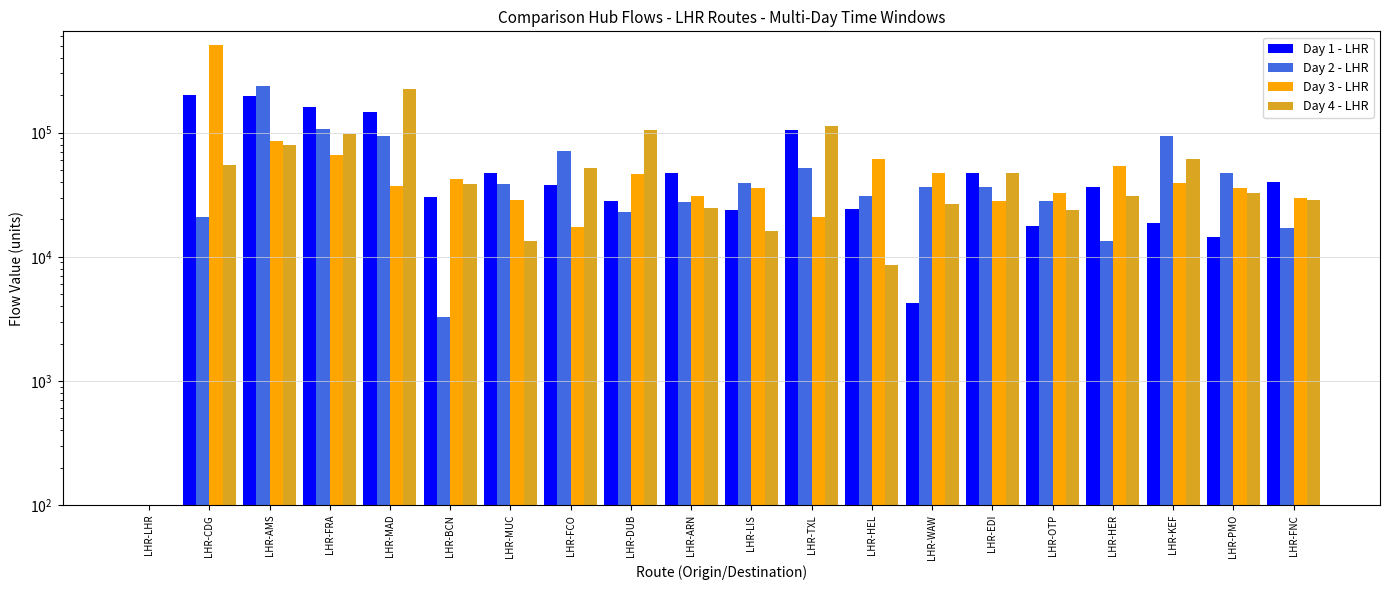

What is the greatest value displayed?

508805.8